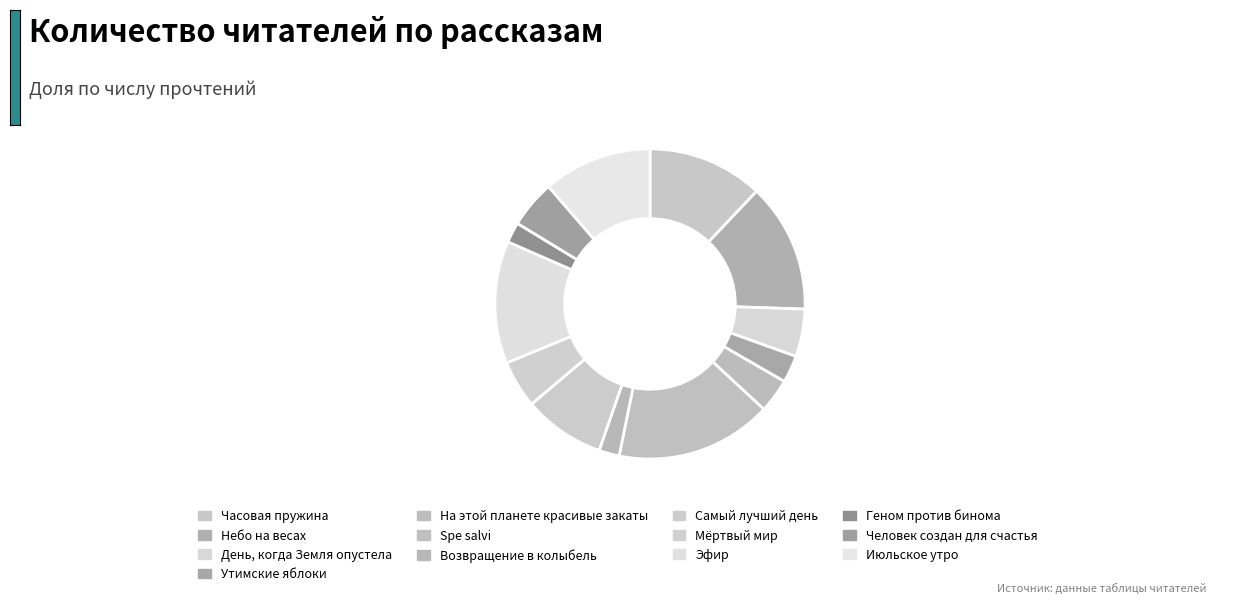

What portion of the pie excludes Геном против бинома?

97.9%